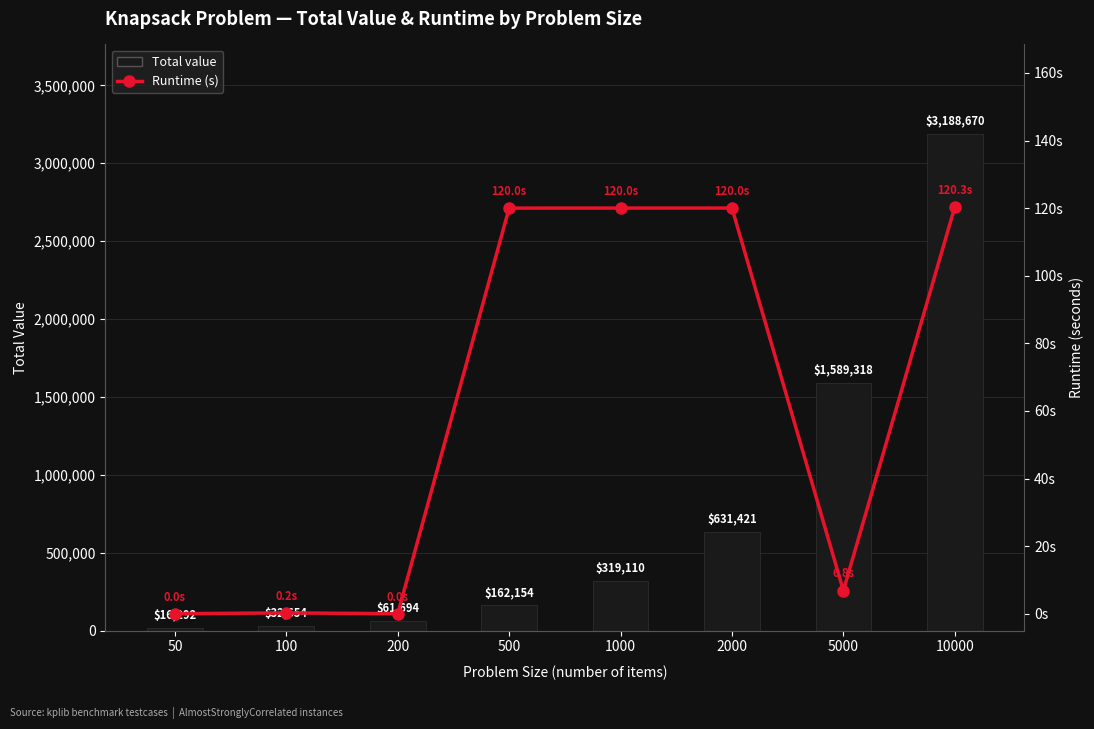

What is the value of the Runtime (s) bar at the 4th from the left?

120.0